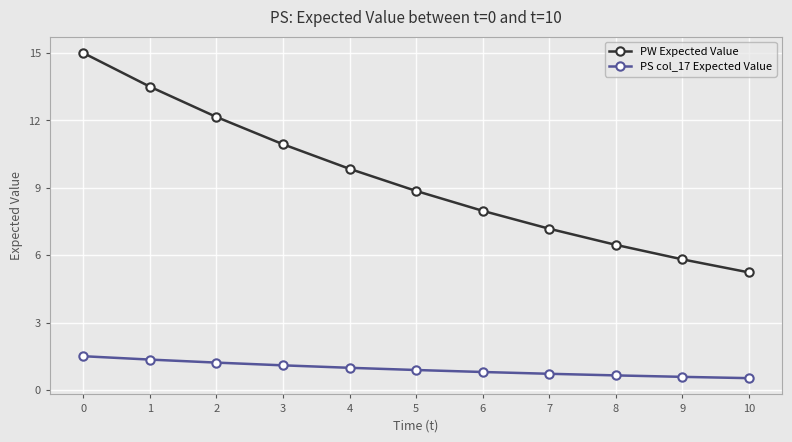

True or false: PW Expected Value and PS col_17 Expected Value intersect in this chart.

False